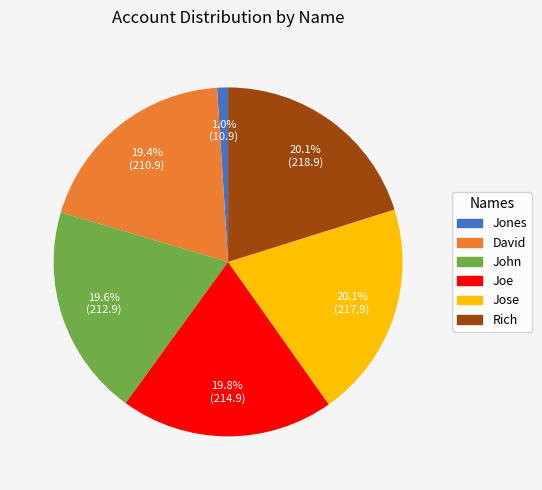

To the nearest percent, what portion does Jose represent?

20%